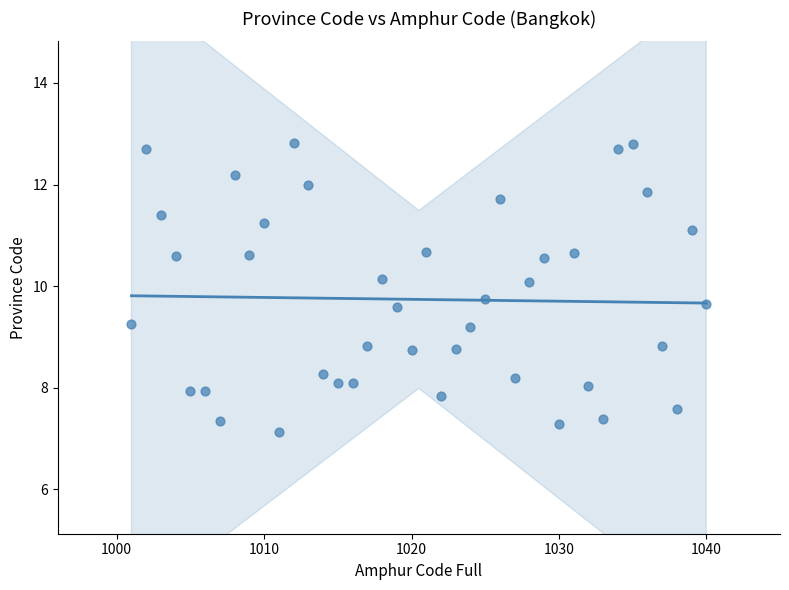

What is the range of X values (max minus min)?

39.0